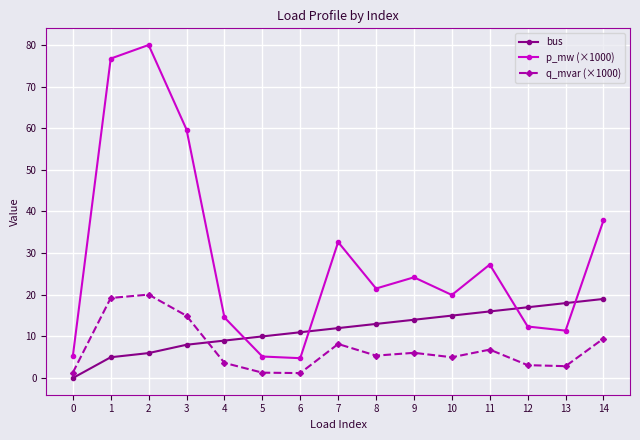

Which series has the widest spread of values?

p_mw (×1000)